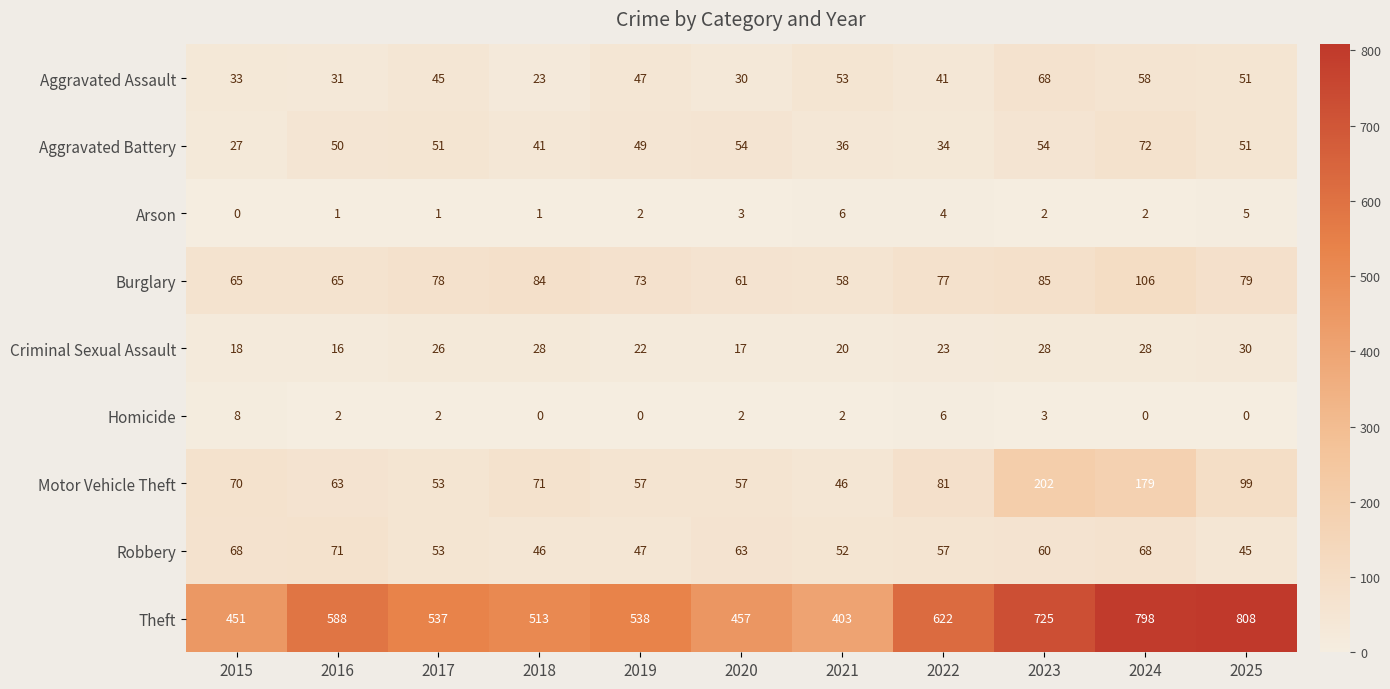

What is the sum of the Arson values at 2022 and 2024?

6